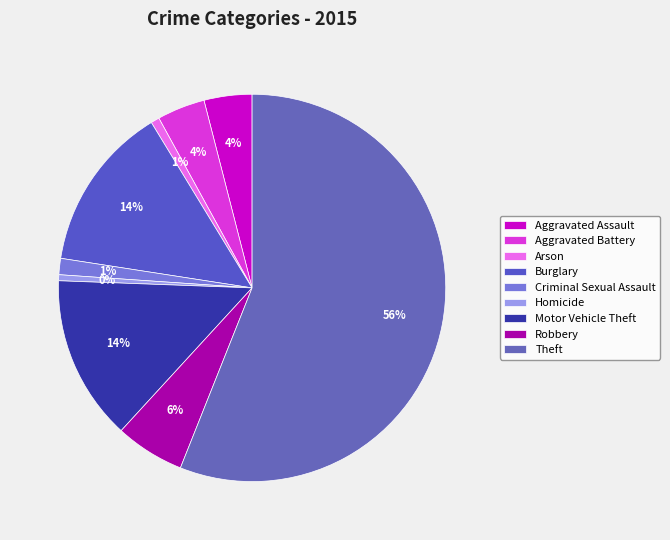

Which slice is the largest?

Theft